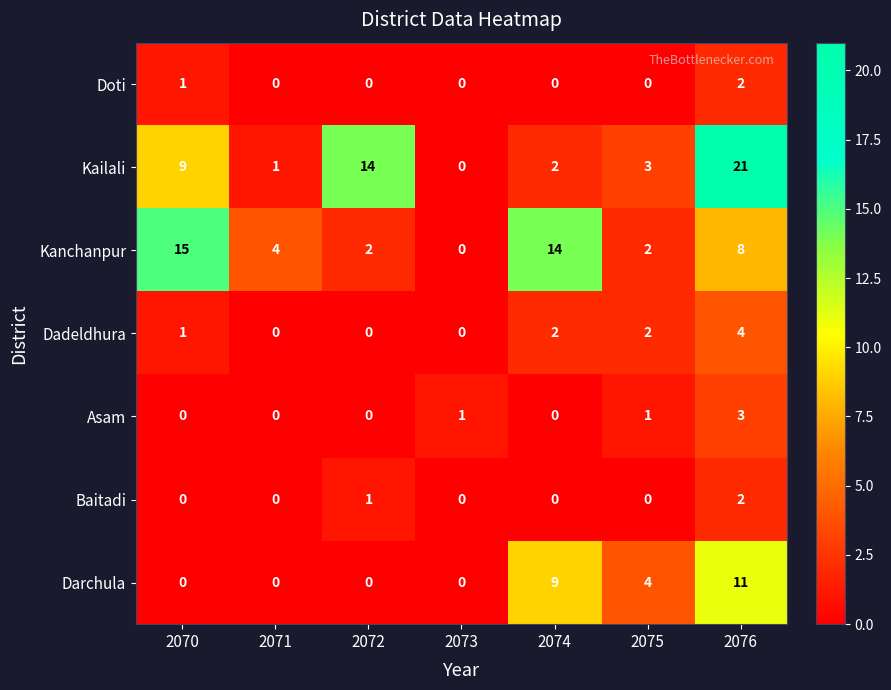

What is the spread (max minus min) of values at 2074?

14